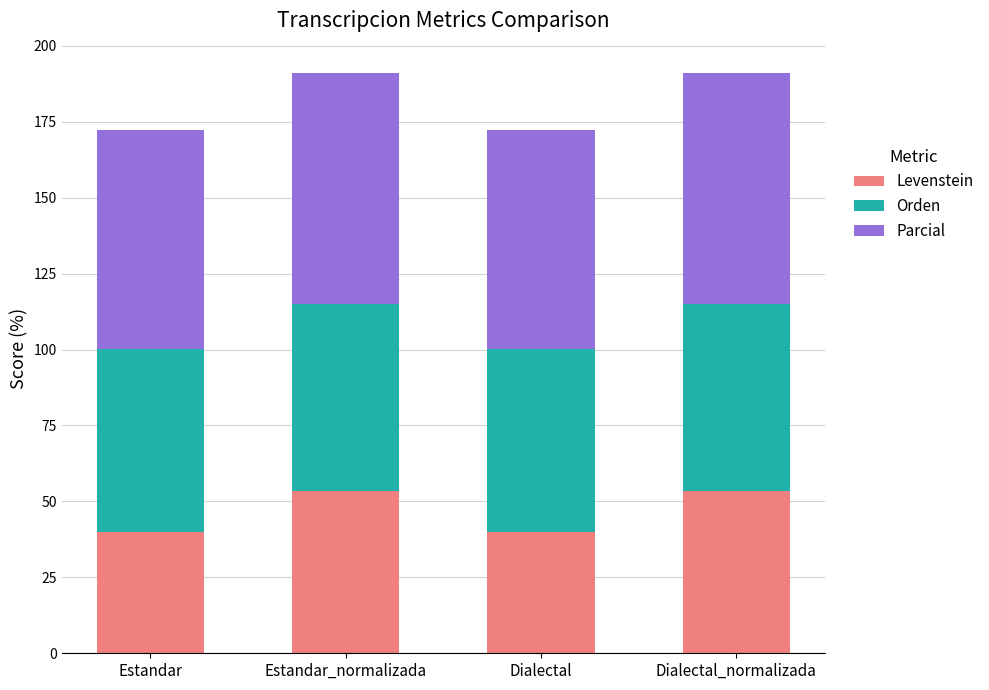

What is the maximum value for Levenstein?

53.4